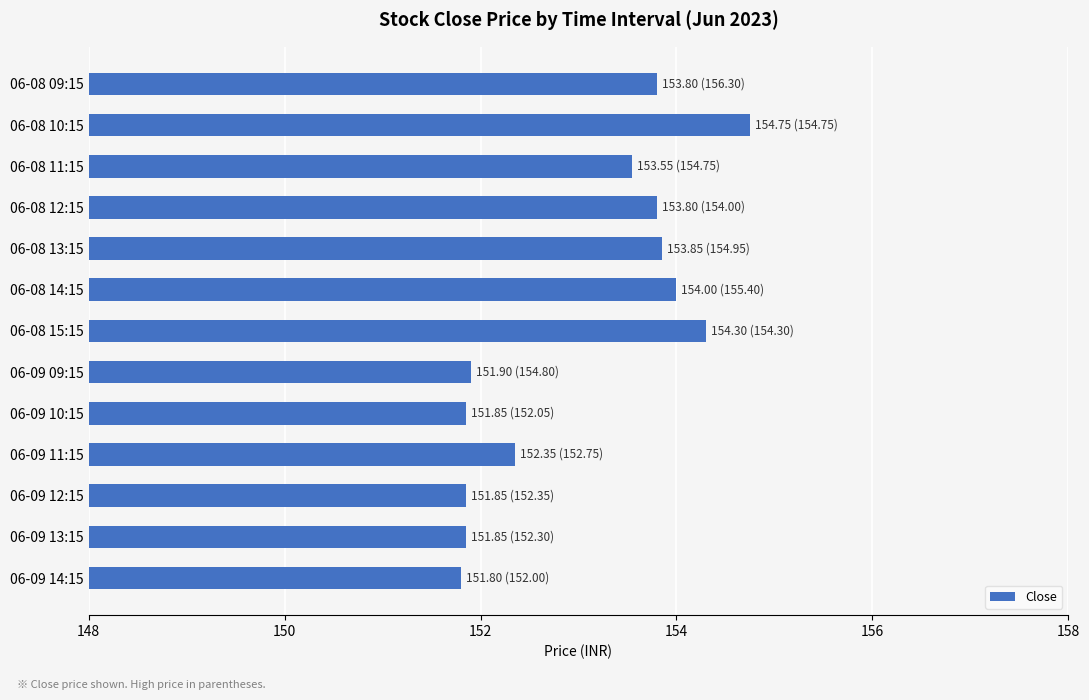

Does the chart contain any negative values?

No